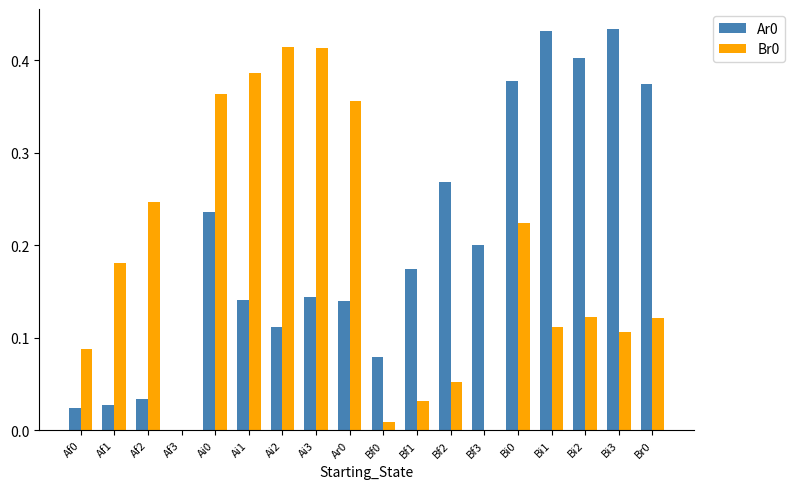

What is the total value across all series at Ai2?

0.5